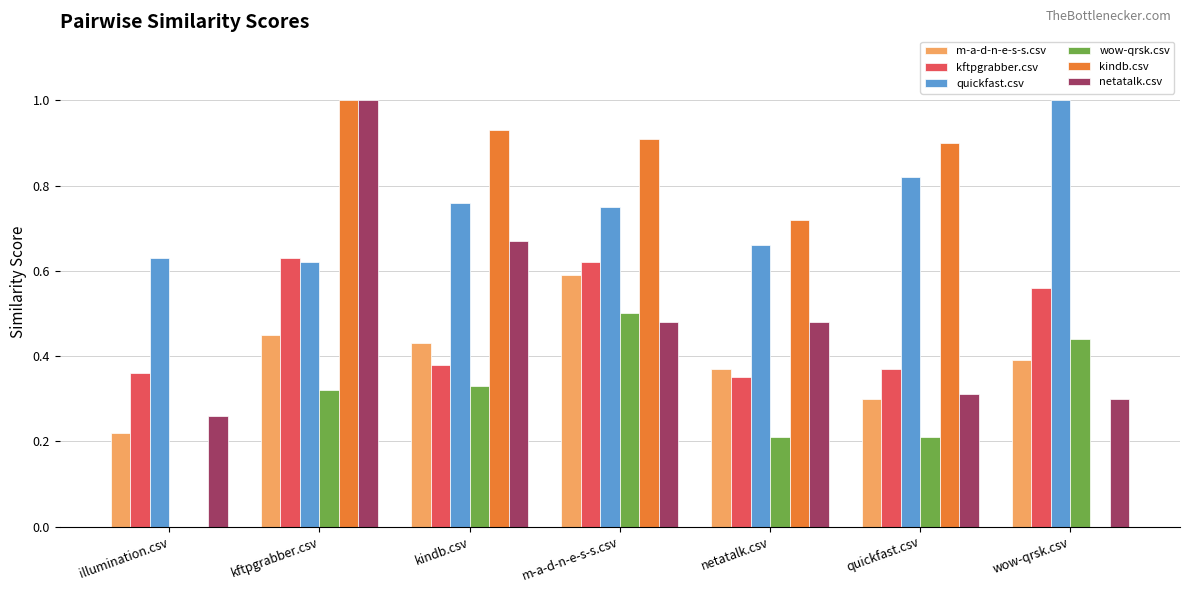

What is the difference between the m-a-d-n-e-s-s.csv values at quickfast.csv and illumination.csv?

0.1